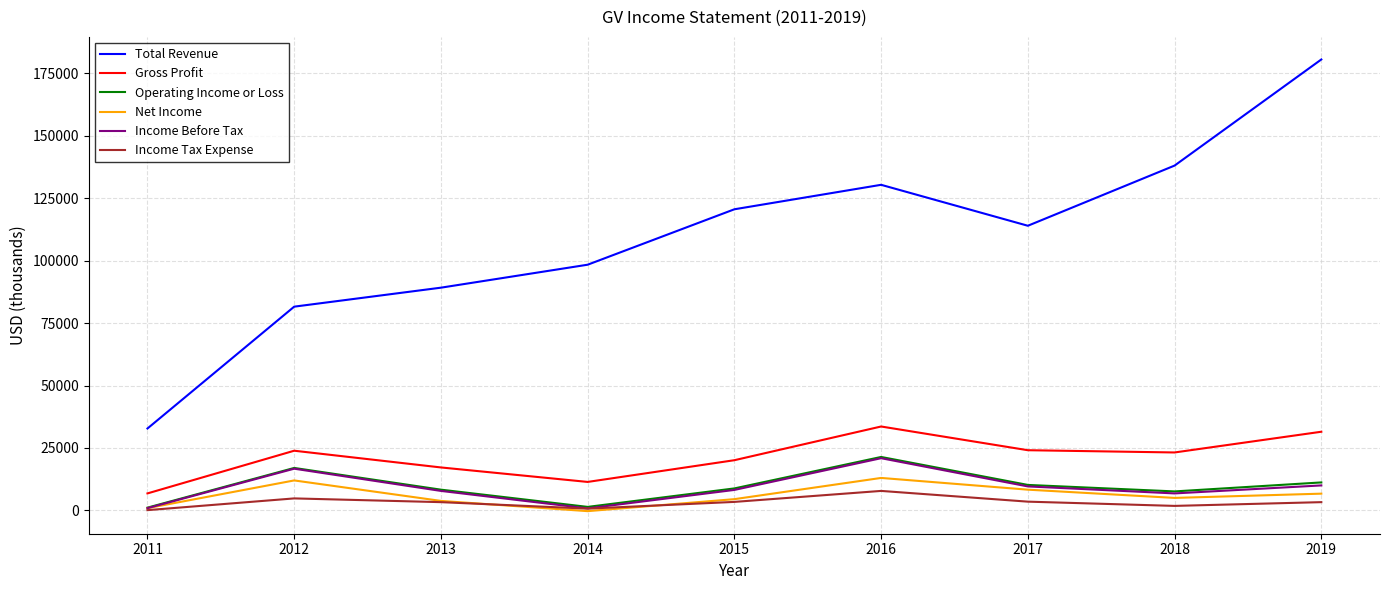

How many interior local valleys does the Total Revenue series have?

1